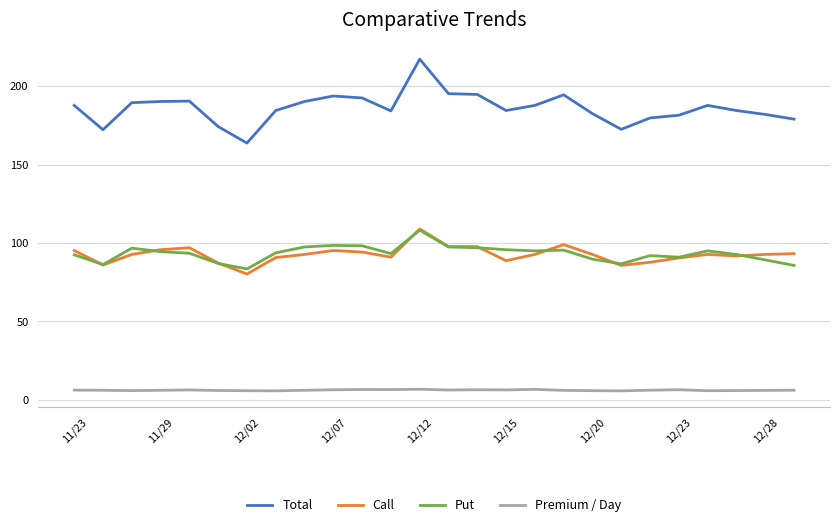

True or false: Premium / Day and Call cross at least once.

False